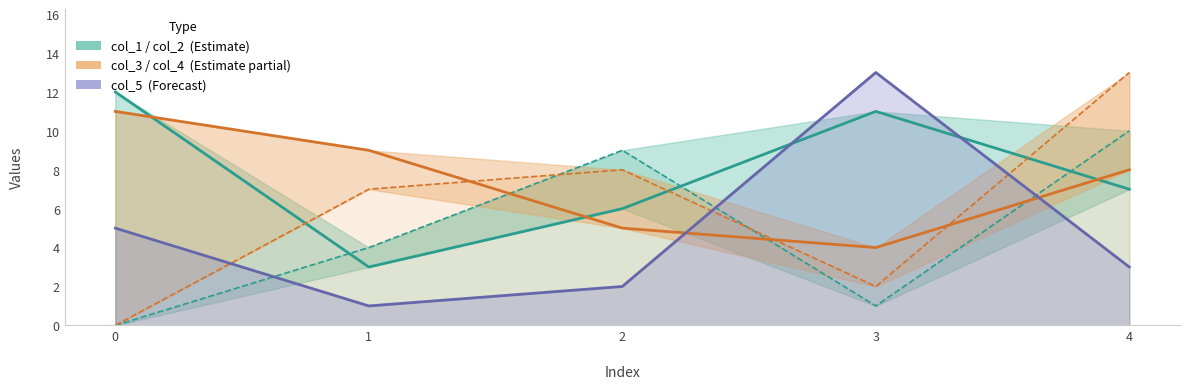

Between 0 and 2, which series saw the biggest shift?

col_2